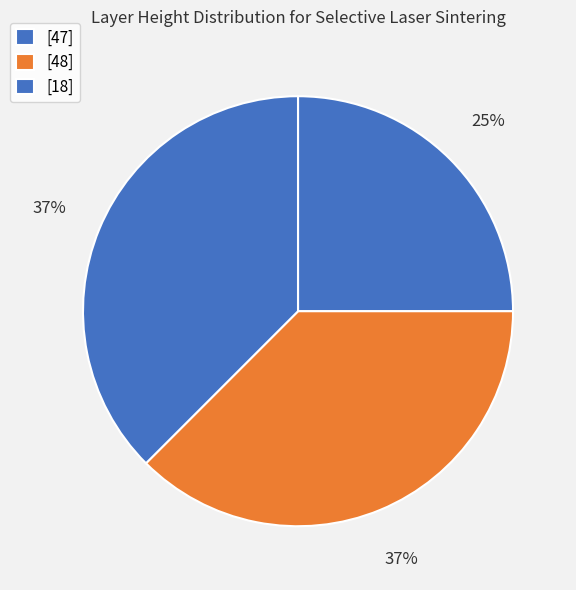

What percentage do [48] and [47] together represent?

62.5%